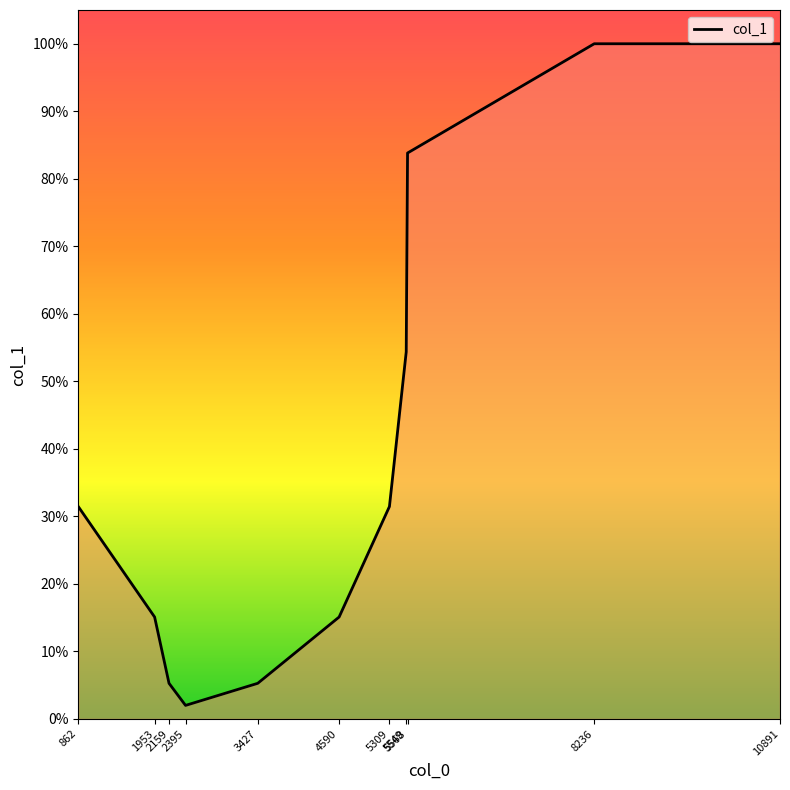

Does the chart display data point markers on the line(s)?

No